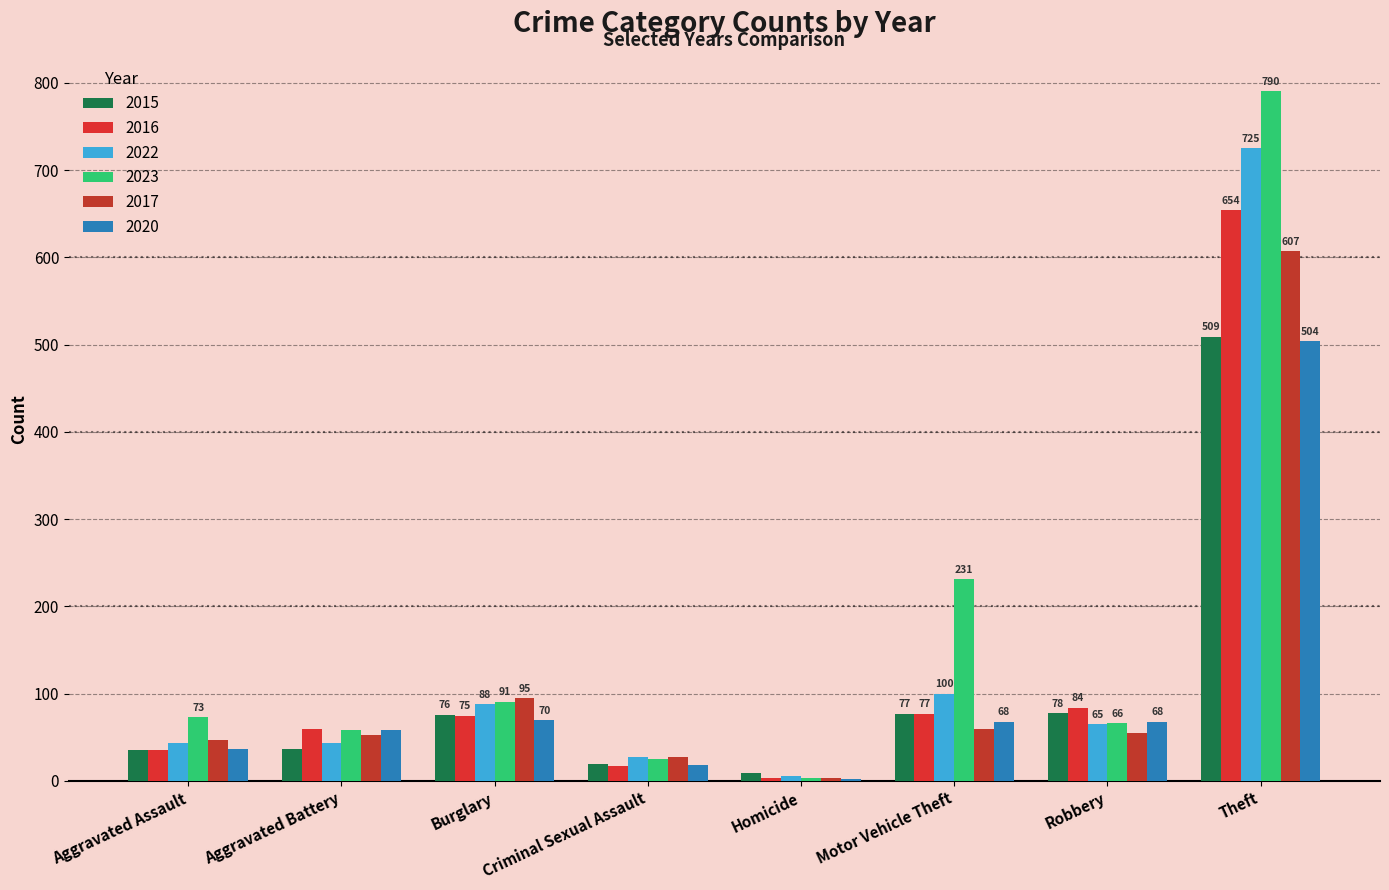

How many series are shown in this chart?

6